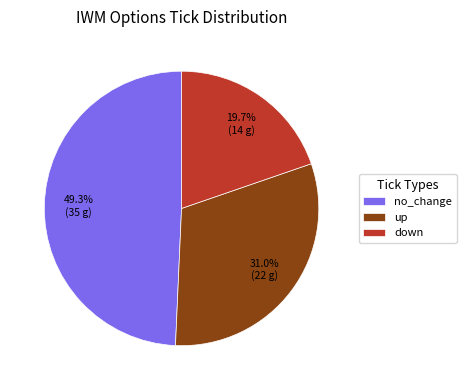

Which has a higher value, up or no_change?

no_change